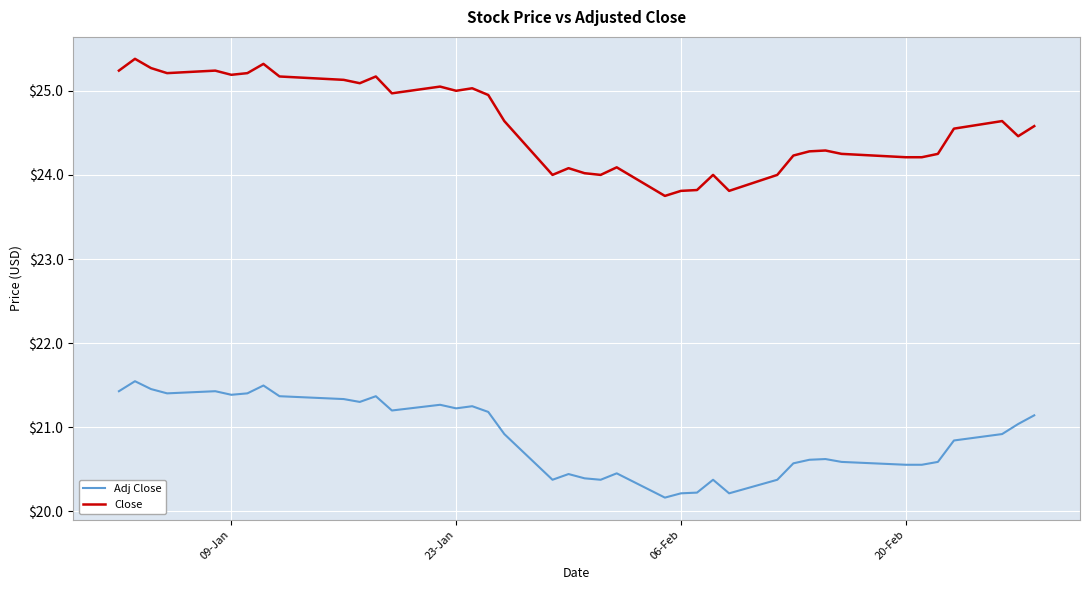

Which series has the largest total across all categories?

Close